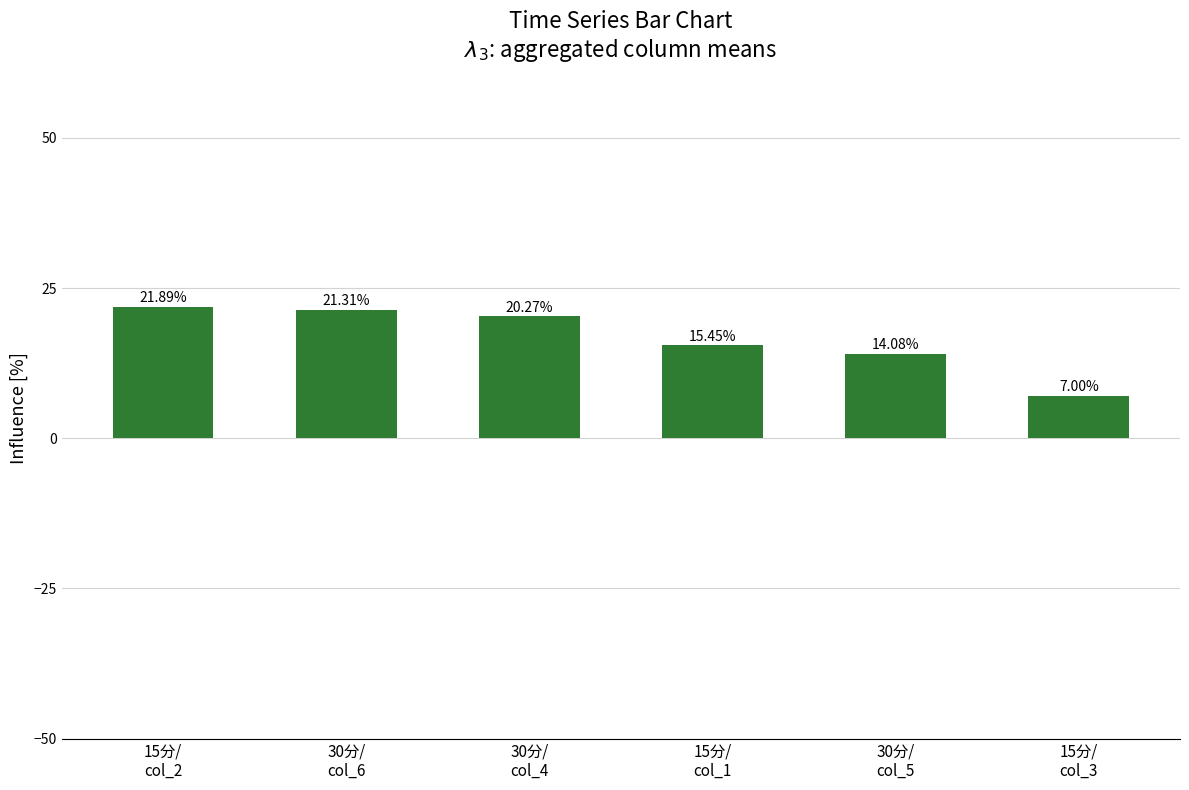

At which label does the data first exceed 20?

15分/
col_2